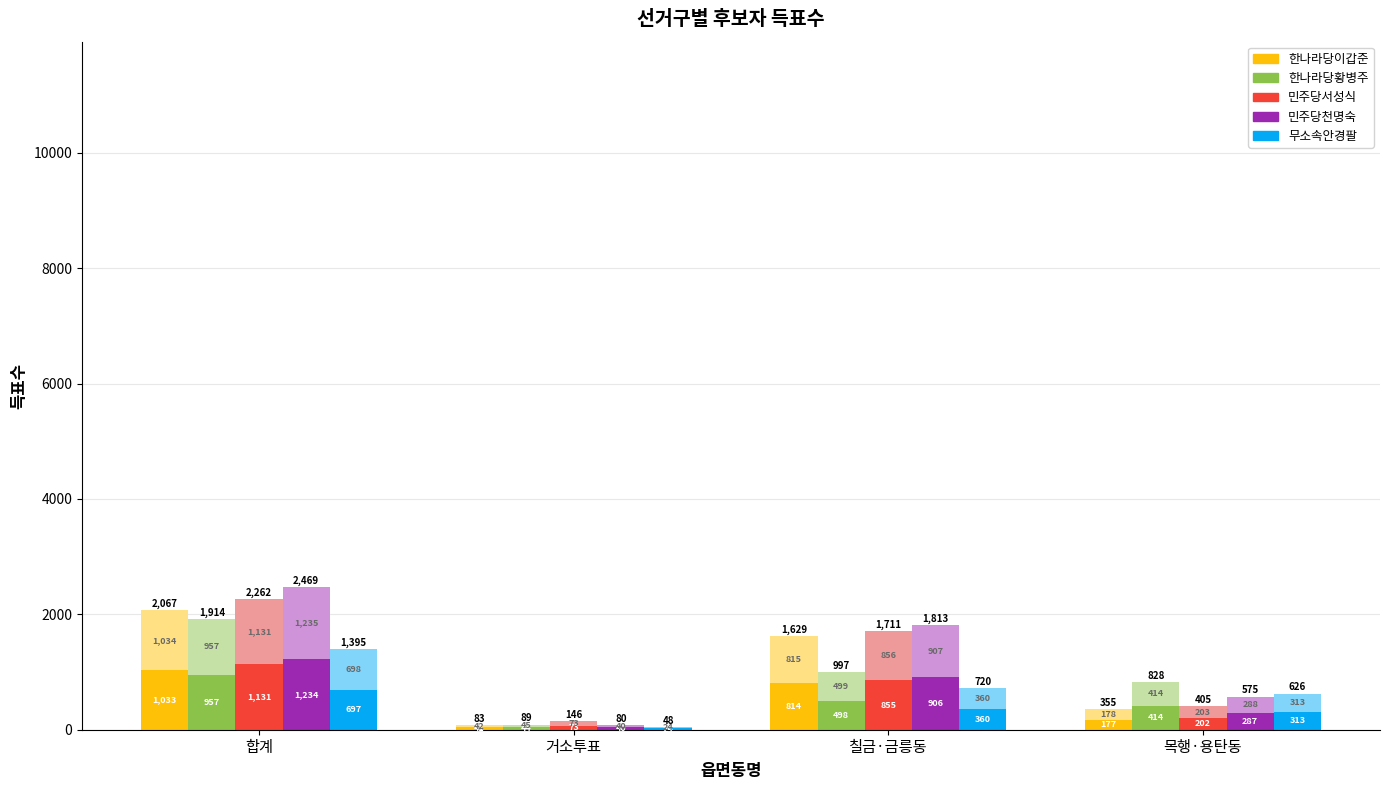

Where does the 민주당천명숙 series first go above 907?

합계